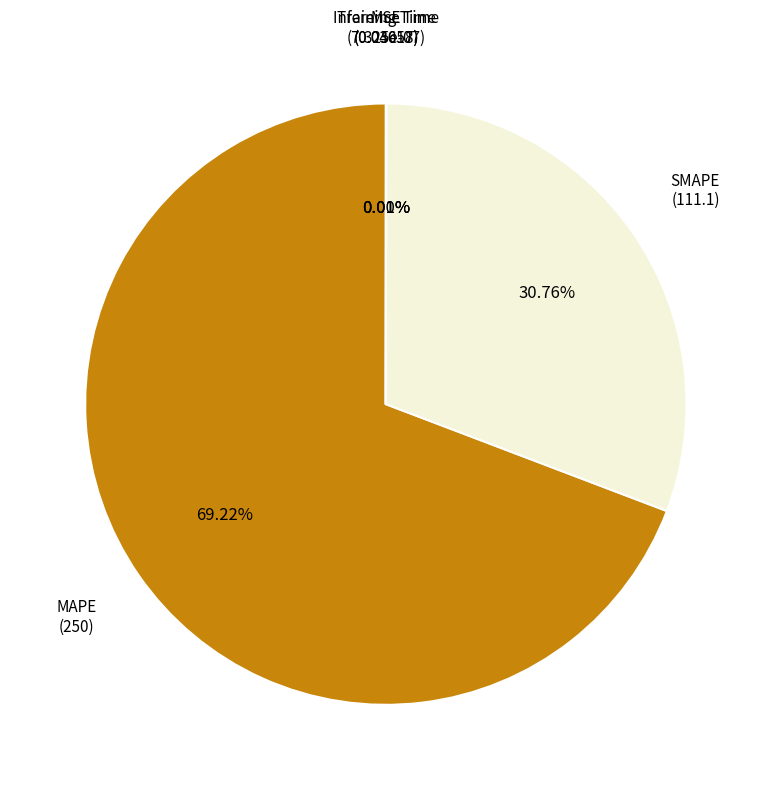

Which has a higher value, MAPE or MSE?

MAPE